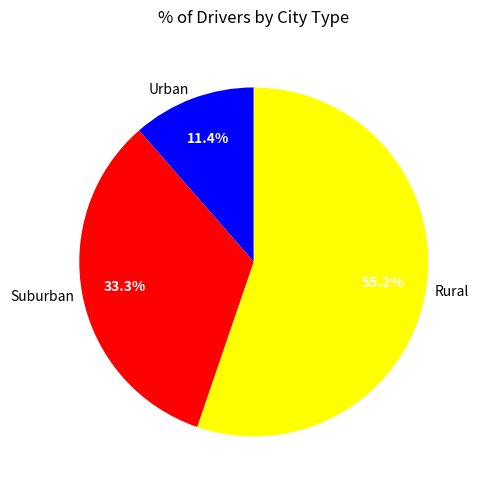

Approximately how many times larger is the value at Rural compared to Urban?

4.8